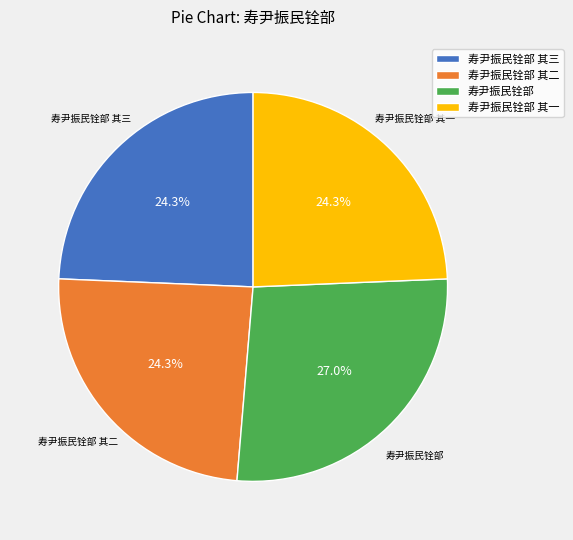

How many slices are in this pie chart?

4